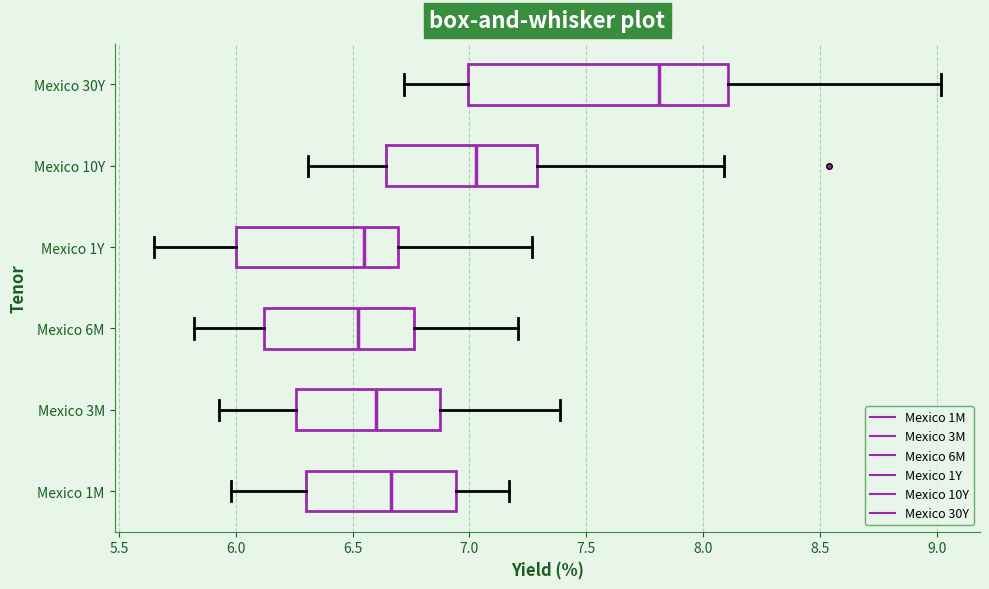

Comparing the boxes themselves (not the whiskers), which one is the widest?

Mexico 30Y